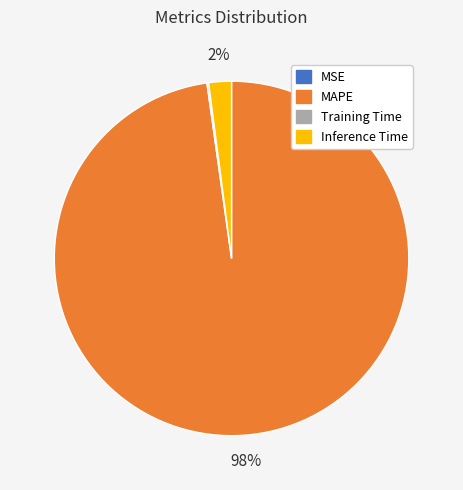

Which category accounts for the majority?

MAPE